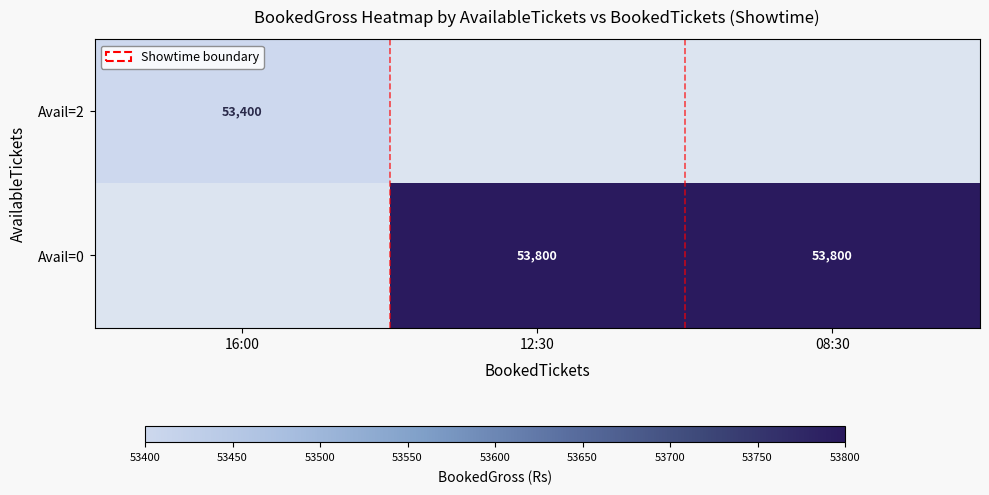

Count the number of categories in the chart.

3